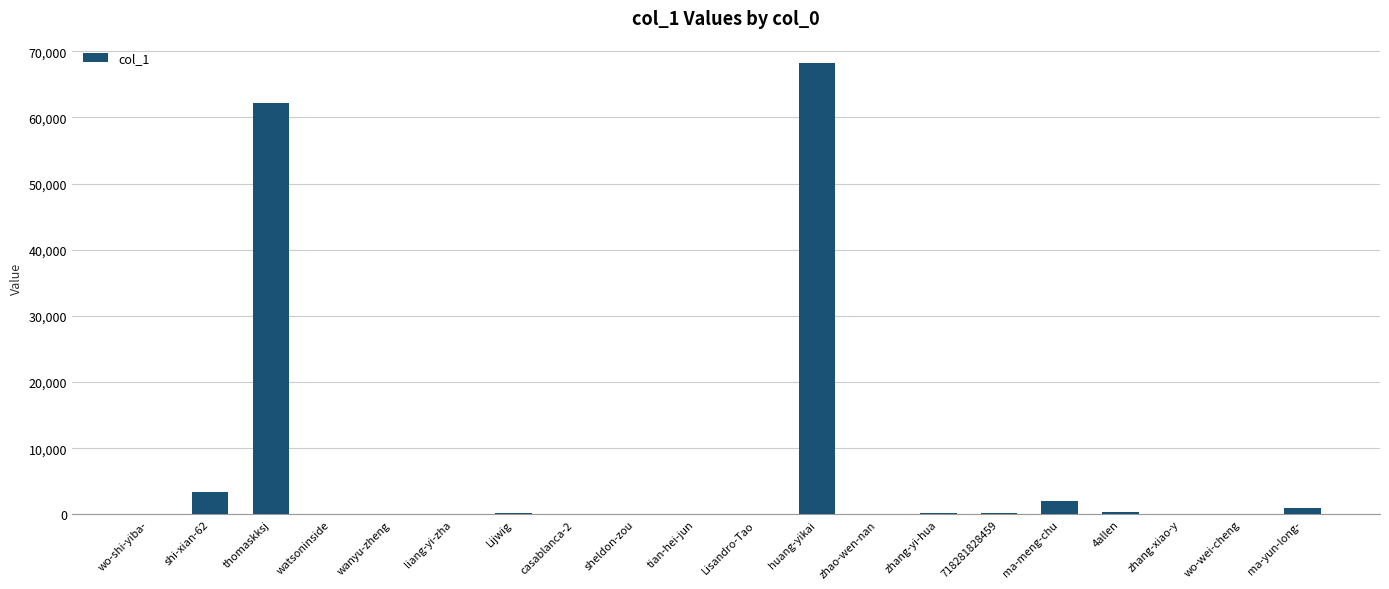

At which label is the value closest to 34095?

thomaskksj